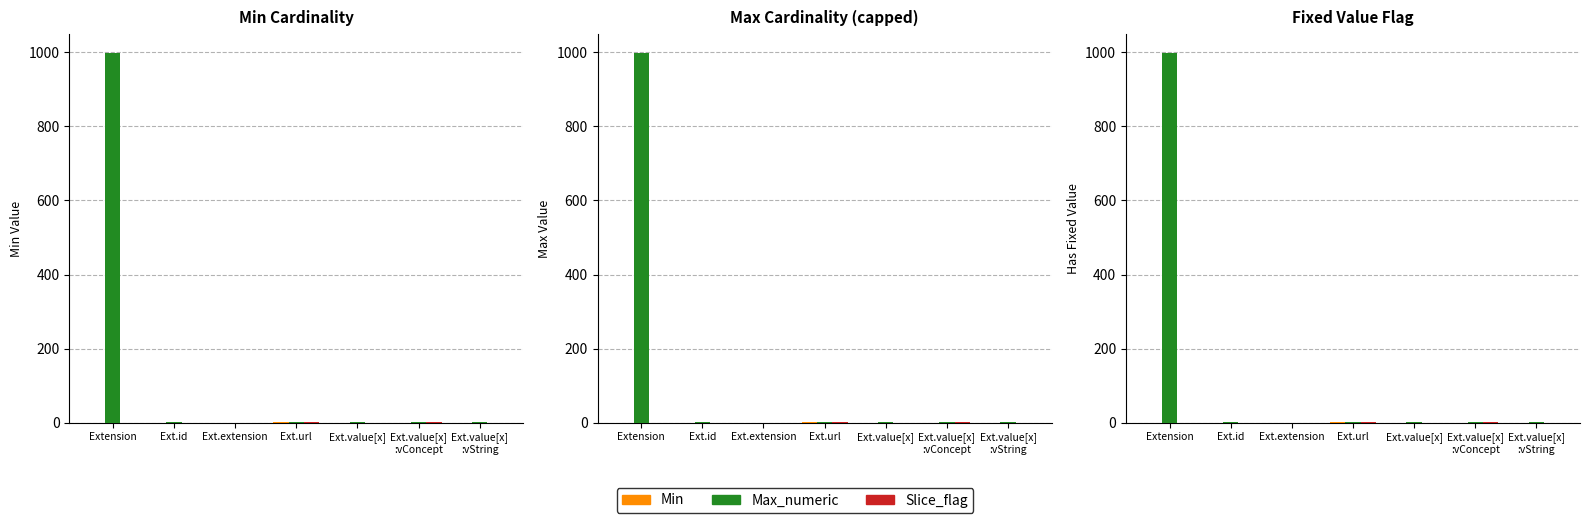

How many values in Slice_flag are above zero?

2